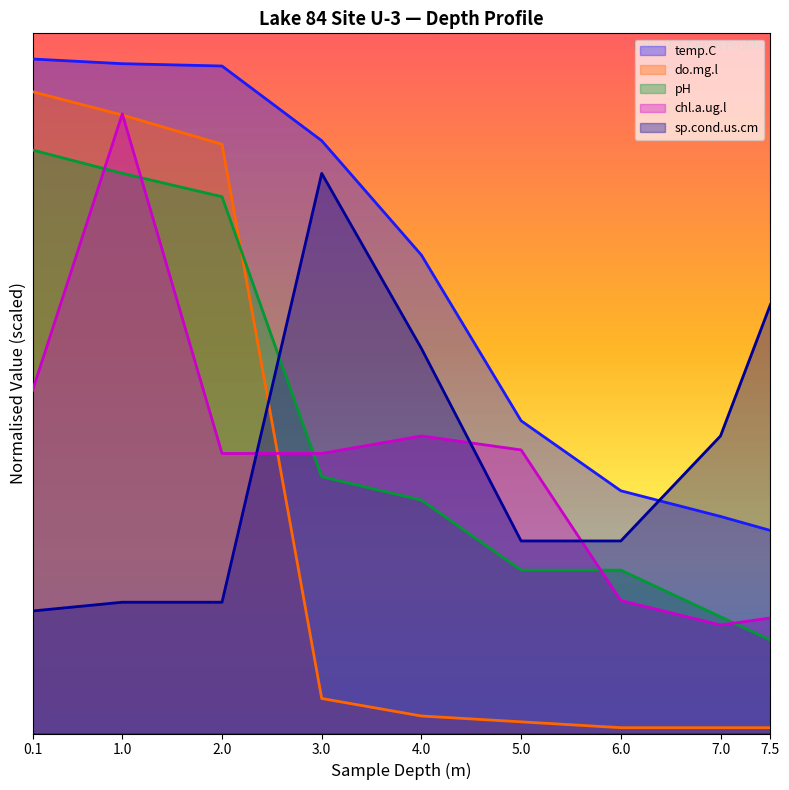

Reading left to right, what are all the values shown in this chart?

temp.C: 0.1=33.7	1.0=33.5	2.0=33.4	3.0=29.6	4.0=23.9	5.0=15.6	6.0=12.1	7.0=10.8	7.5=10.1
do.mg.l: 0.1=32.1	1.0=30.9	2.0=29.5	3.0=1.7	4.0=0.9	5.0=0.6	6.0=0.3	7.0=0.3	7.5=0.3
pH: 0.1=29.2	1.0=28.0	2.0=26.8	3.0=12.8	4.0=11.7	5.0=8.2	6.0=8.2	7.0=5.8	7.5=4.7
chl.a.ug.l: 0.1=17.2	1.0=31.0	2.0=14.0	3.0=14.0	4.0=14.9	5.0=14.2	6.0=6.7	7.0=5.4	7.5=5.8
sp.cond.us.cm: 0.1=6.1	1.0=6.6	2.0=6.6	3.0=28.0	4.0=19.2	5.0=9.6	6.0=9.6	7.0=14.9	7.5=21.4